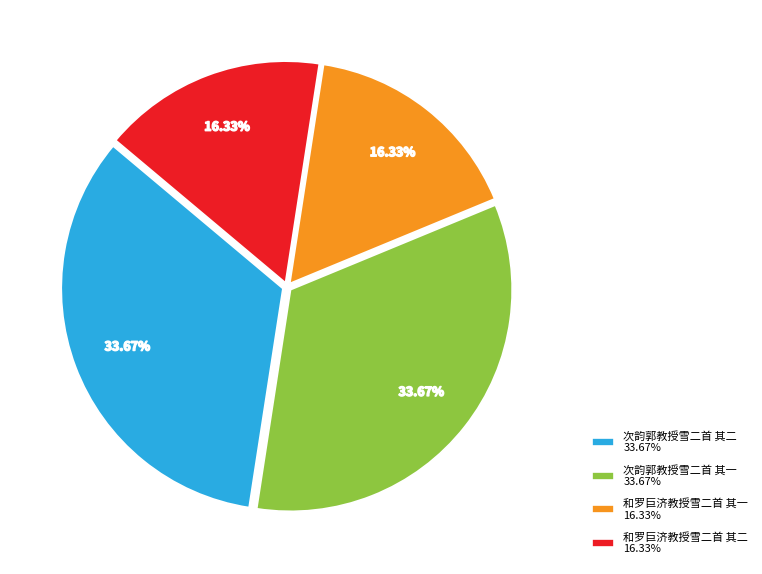

Combined, do 次韵郭教授雪二首 其二 33.67% and 次韵郭教授雪二首 其一 33.67% account for over 50%?

Yes